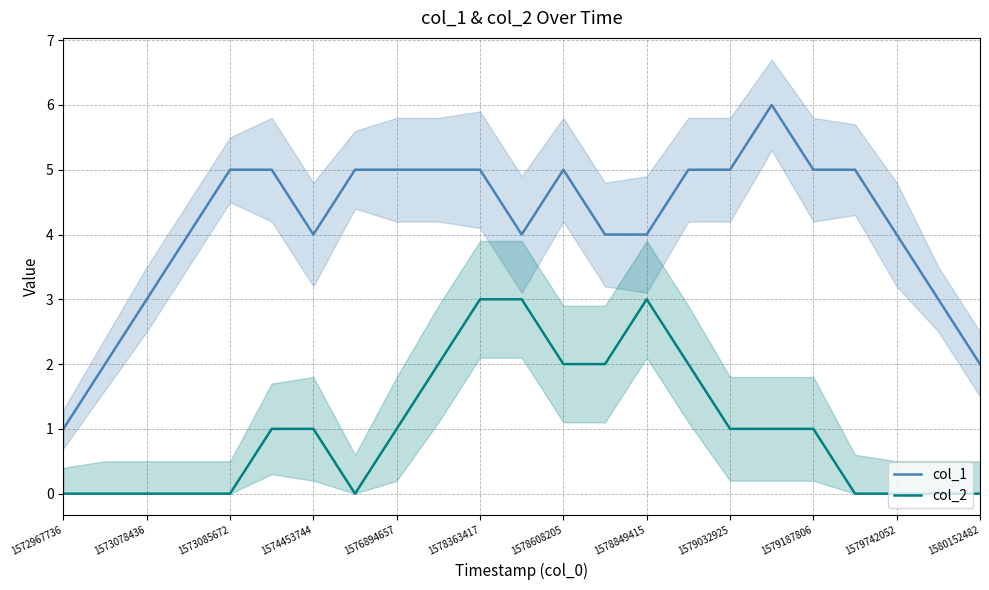

What is the sum of all col_2 values?

23